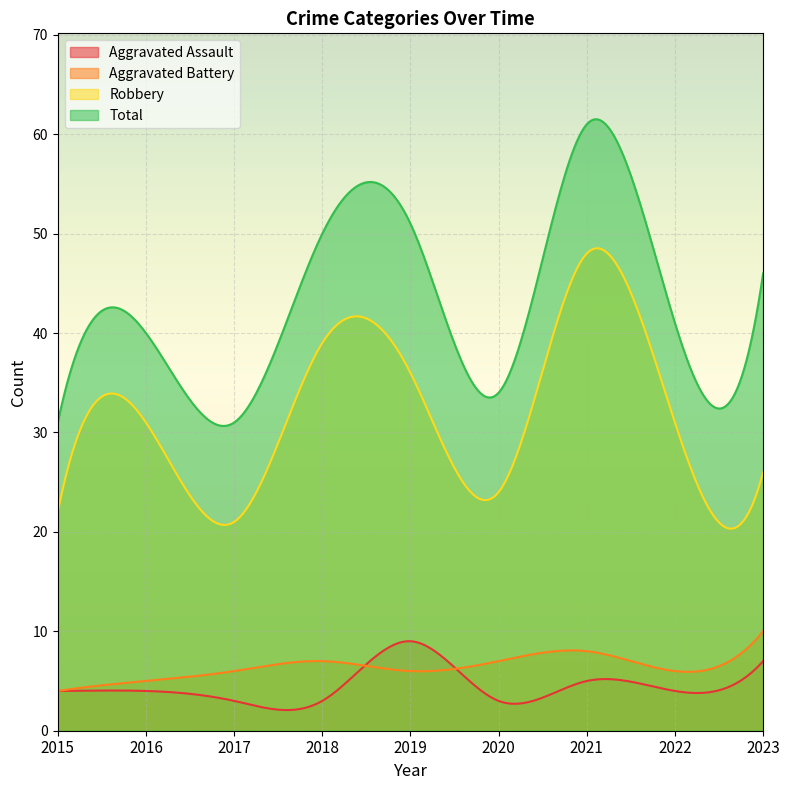

What is the sum of the Robbery values at 2017 and 2023?

47